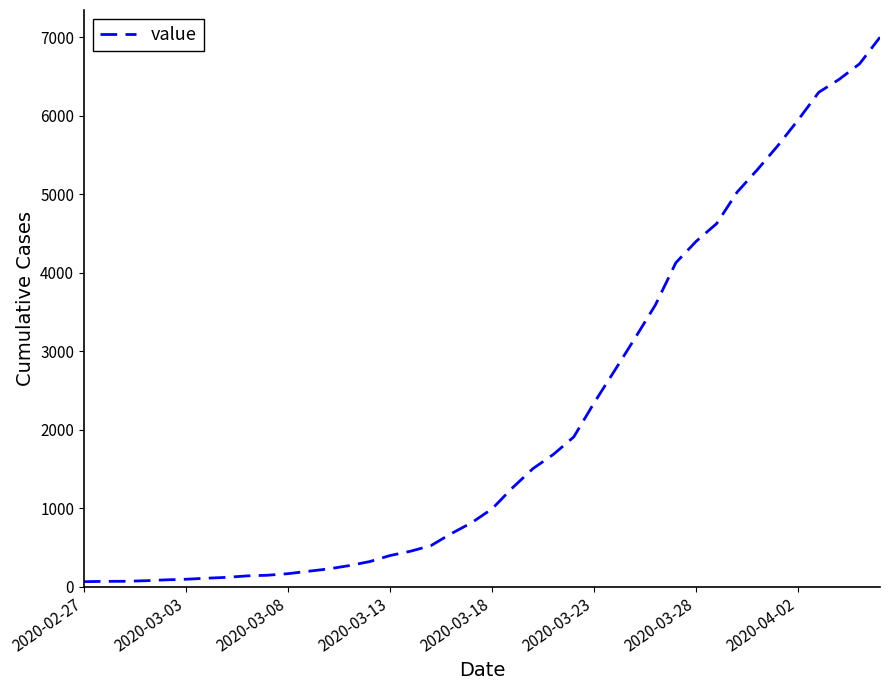

What is the greatest value displayed?

7003